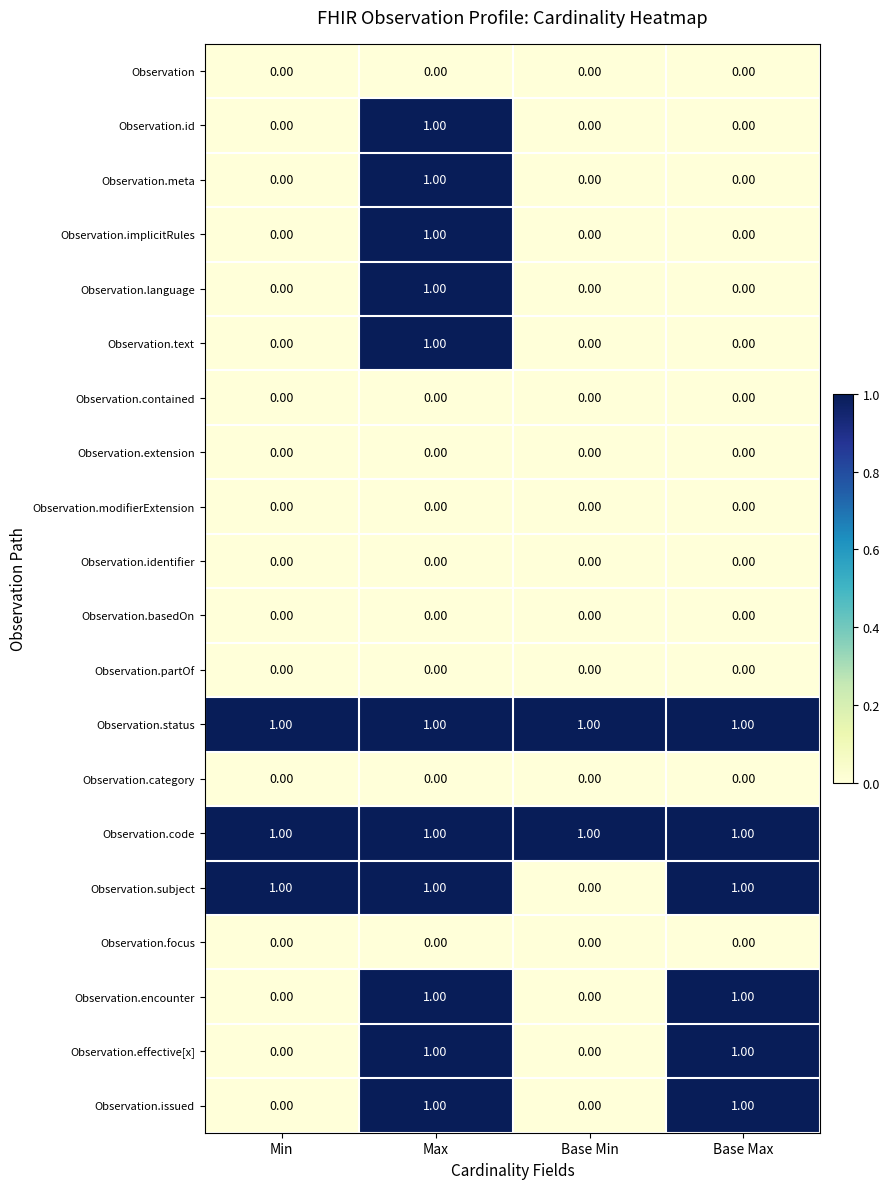

At which category is the sum across all series the highest?

Max